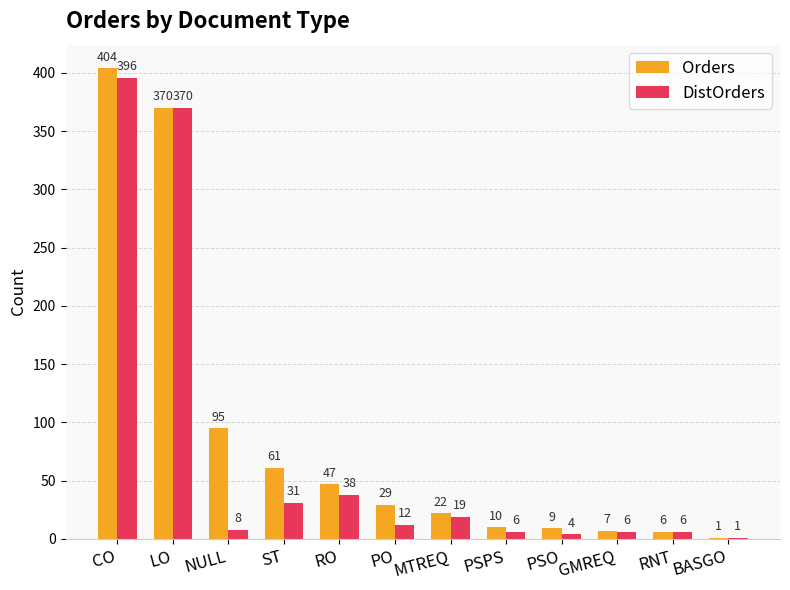

At which label does DistOrders first exceed 12?

CO